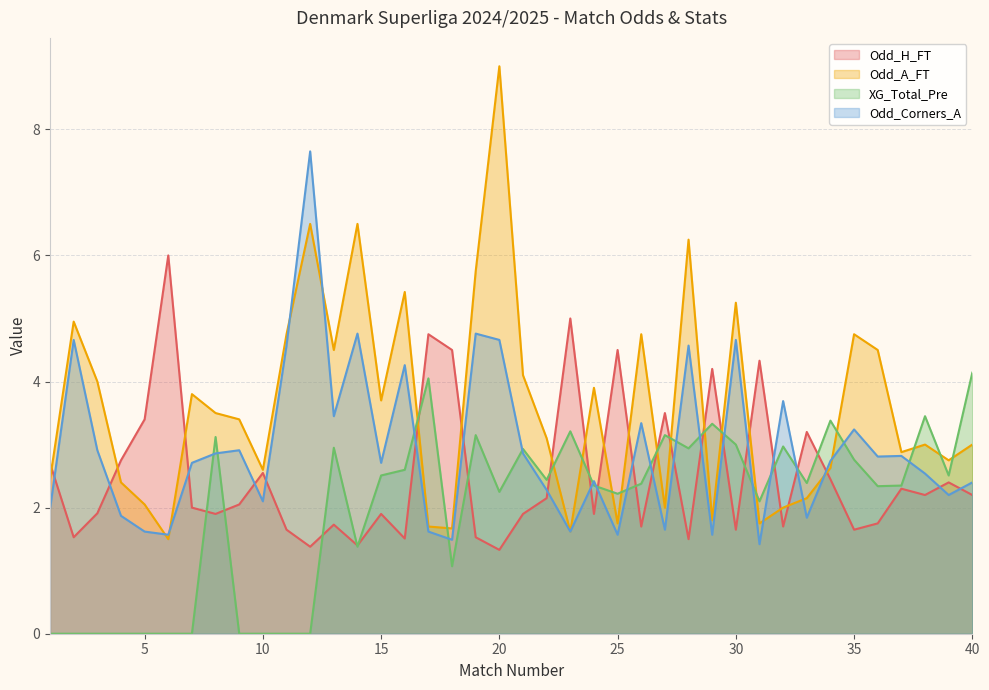

Reading right to left, extract all data points from this chart.

Odd_H_FT: 40=2.2	39=2.4	38=2.2	37=2.3	36=1.8	35=1.6	34=2.5	33=3.2	32=1.7	31=4.3	30=1.6	29=4.2	28=1.5	27=3.5	26=1.7	25=4.5	24=1.9	23=5.0	22=2.1	21=1.9	20=1.3	19=1.5	18=4.5	17=4.8	16=1.5	15=1.9	14=1.4	13=1.7	12=1.4	11=1.6	10=2.5	9=2.0	8=1.9	7=2.0	6=6.0	5=3.4	4=2.8	3=1.9	2=1.5	1=2.7
Odd_A_FT: 40=3.0	39=2.8	38=3.0	37=2.9	36=4.5	35=4.8	34=2.6	33=2.1	32=2.0	31=1.8	30=5.2	29=1.8	28=6.2	27=2.0	26=4.8	25=1.8	24=3.9	23=1.6	22=3.1	21=4.1	20=9.0	19=5.8	18=1.7	17=1.7	16=5.4	15=3.7	14=6.5	13=4.5	12=6.5	11=4.8	10=2.6	9=3.4	8=3.5	7=3.8	6=1.5	5=2.0	4=2.4	3=4.0	2=5.0	1=2.5
XG_Total_Pre: 40=4.1	39=2.5	38=3.5	37=2.4	36=2.3	35=2.8	34=3.4	33=2.4	32=3.0	31=2.1	30=3.0	29=3.3	28=2.9	27=3.1	26=2.4	25=2.2	24=2.4	23=3.2	22=2.4	21=2.9	20=2.2	19=3.1	18=1.1	17=4.0	16=2.6	15=2.5	14=1.4	13=3.0	12=0.0	11=0.0	10=0.0	9=0.0	8=3.1	7=0.0	6=0.0	5=0.0	4=0.0	3=0.0	2=0.0	1=0.0
Odd_Corners_A: 40=2.4	39=2.2	38=2.5	37=2.8	36=2.8	35=3.2	34=2.7	33=1.8	32=3.7	31=1.4	30=4.7	29=1.6	28=4.6	27=1.6	26=3.3	25=1.6	24=2.4	23=1.6	22=2.3	21=2.9	20=4.7	19=4.8	18=1.5	17=1.6	16=4.3	15=2.7	14=4.8	13=3.5	12=7.7	11=4.6	10=2.1	9=2.9	8=2.9	7=2.7	6=1.6	5=1.6	4=1.9	3=2.9	2=4.7	1=2.0